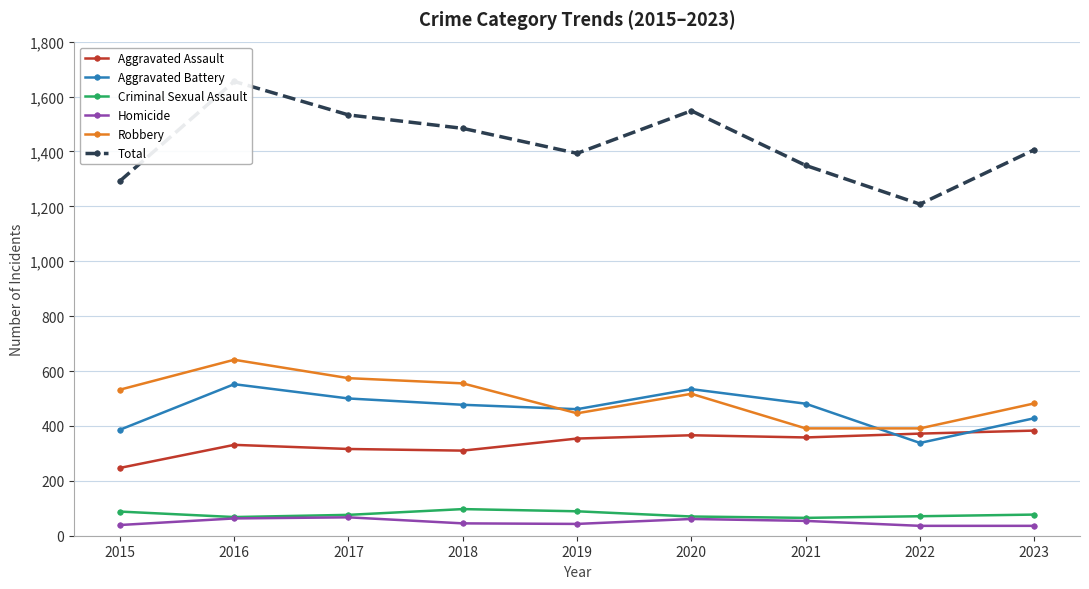

What is the sum of all Robbery values?

4529